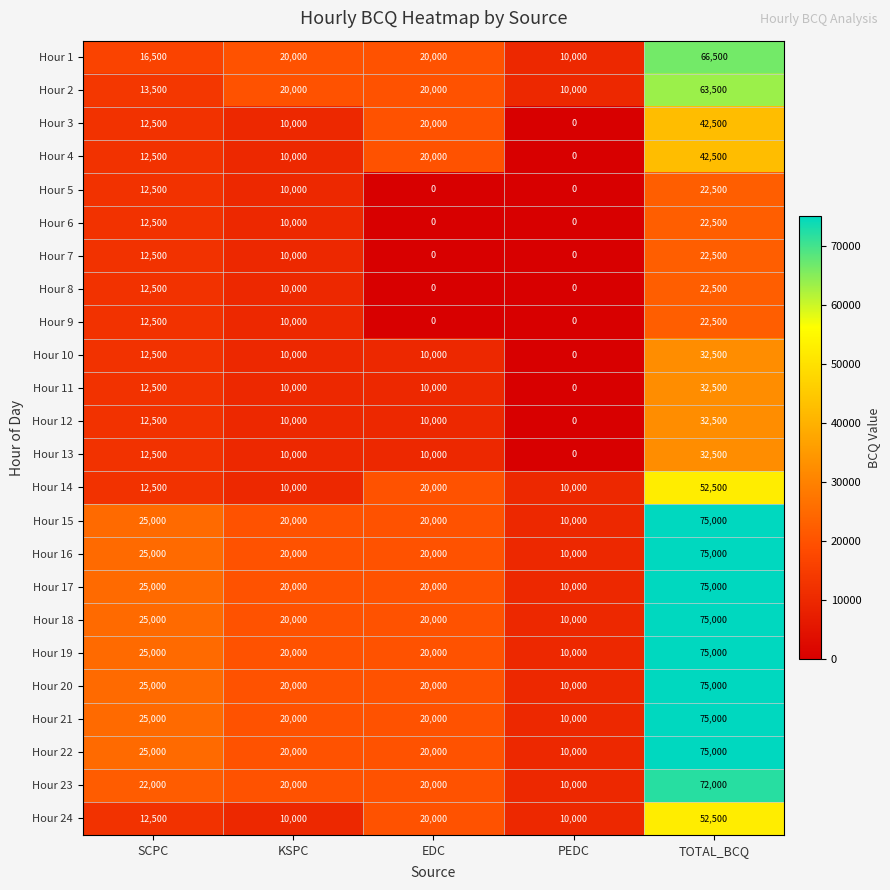

At which category is the sum across all series the highest?

TOTAL_BCQ